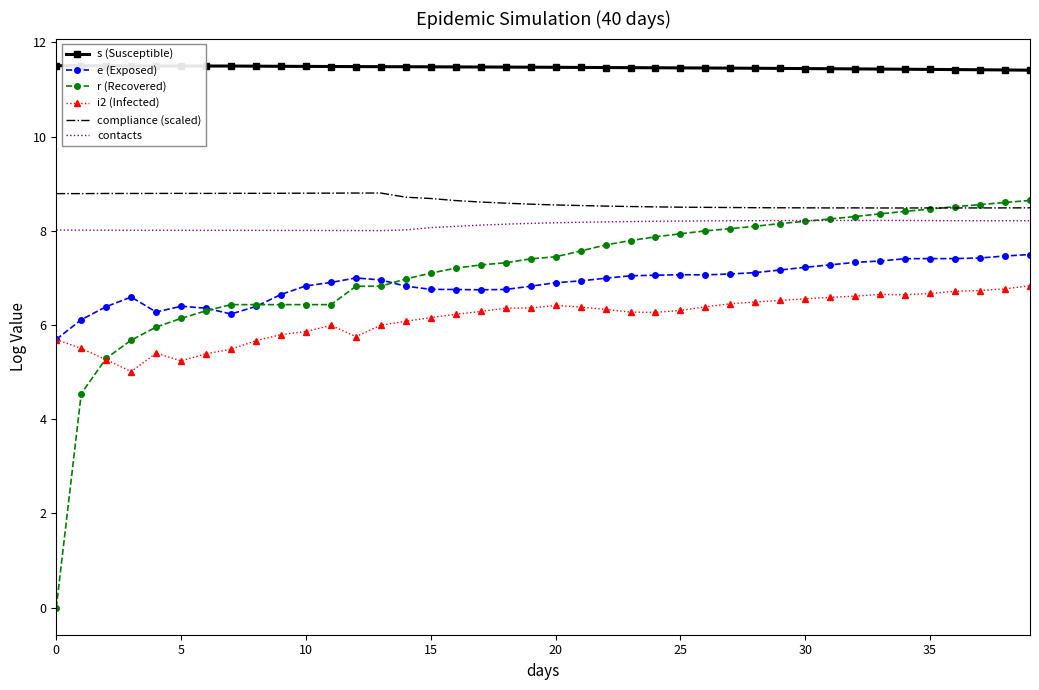

What is the lowest value of the contacts series?

8.0